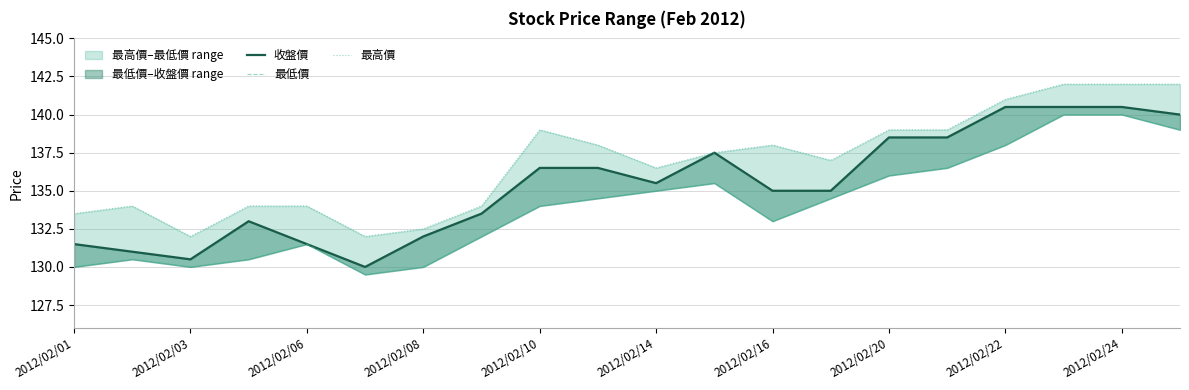

What is the smallest value displayed?

129.5